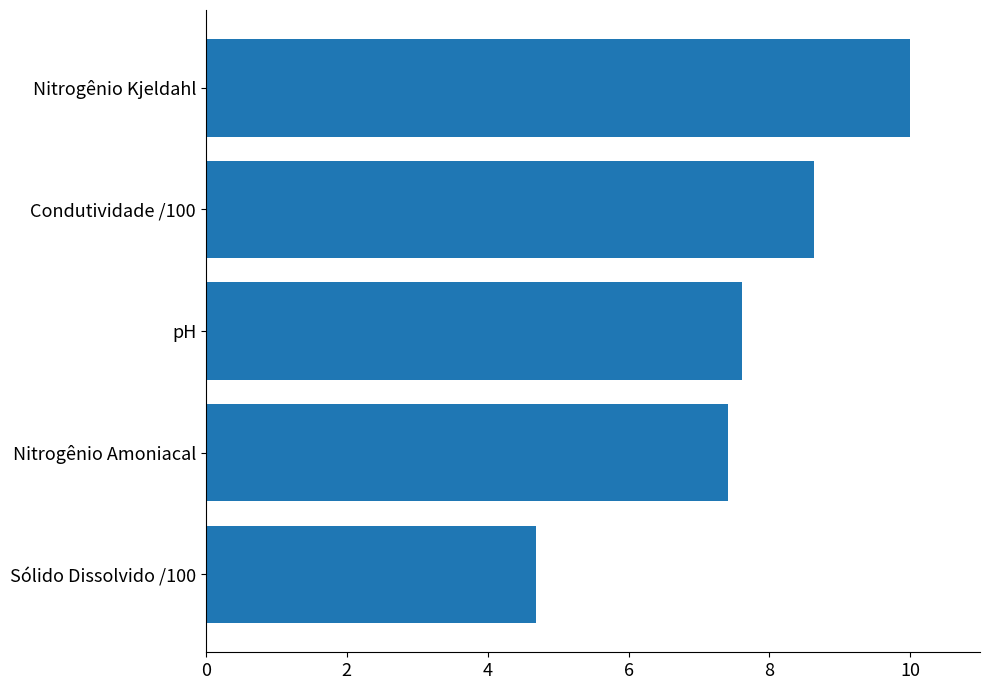

True or false: the data shows 2.4 at Sólido Dissolvido /100.

False